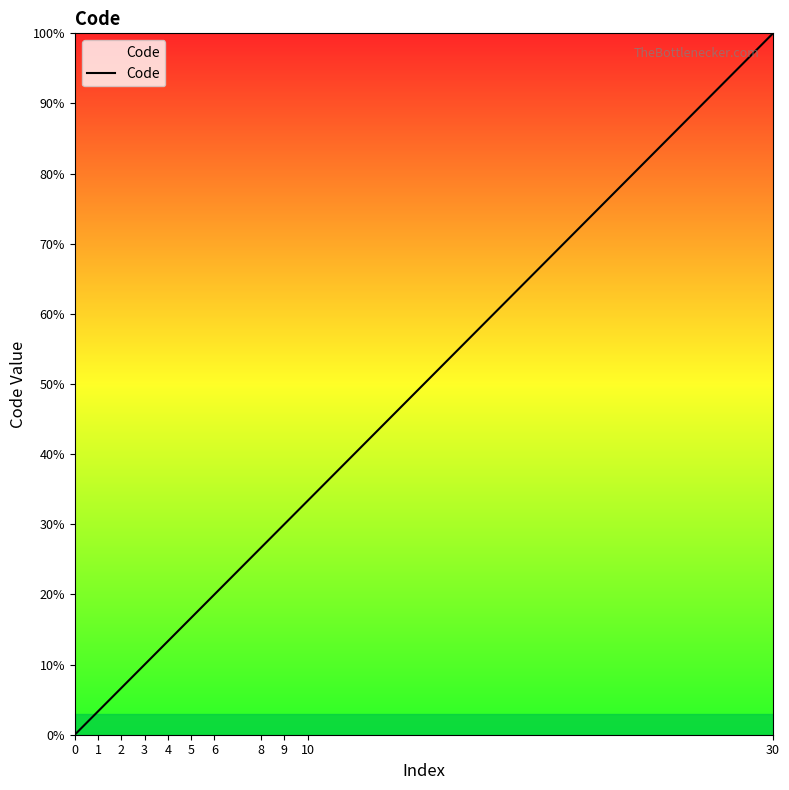

Is this an area chart (filled region under the line)?

Yes